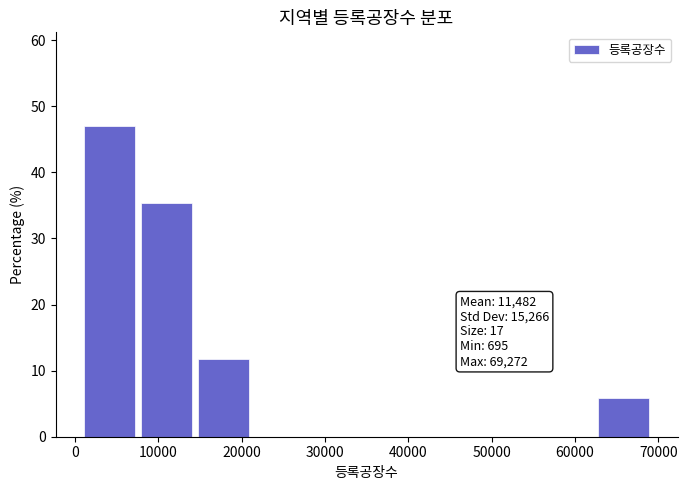

Over which range of the x-axis is the bar tallest?

1000 to 8000